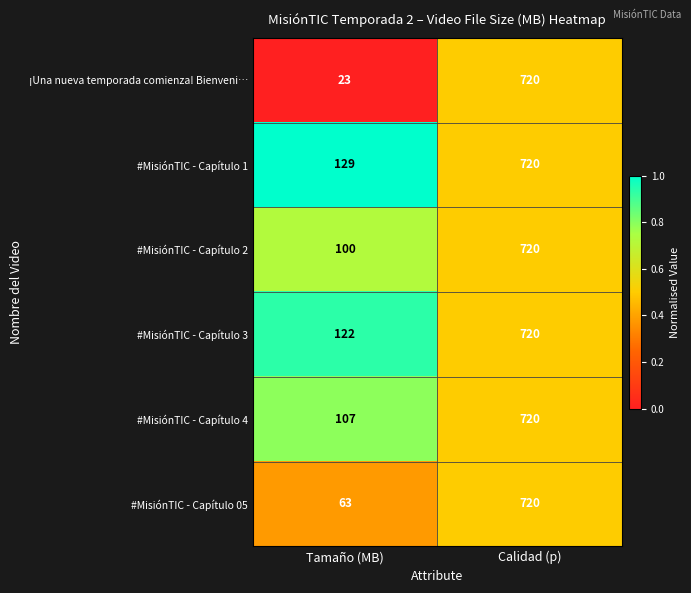

What is the minimum value for ¡Una nueva temporada comienza! Bienveni…?

23